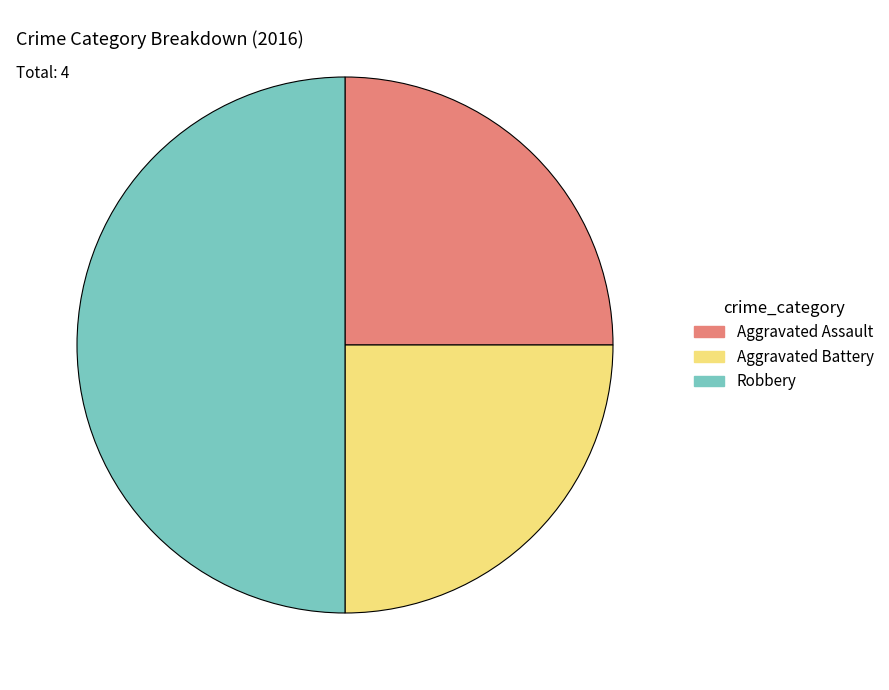

Between Robbery and Aggravated Assault, which is larger?

Robbery